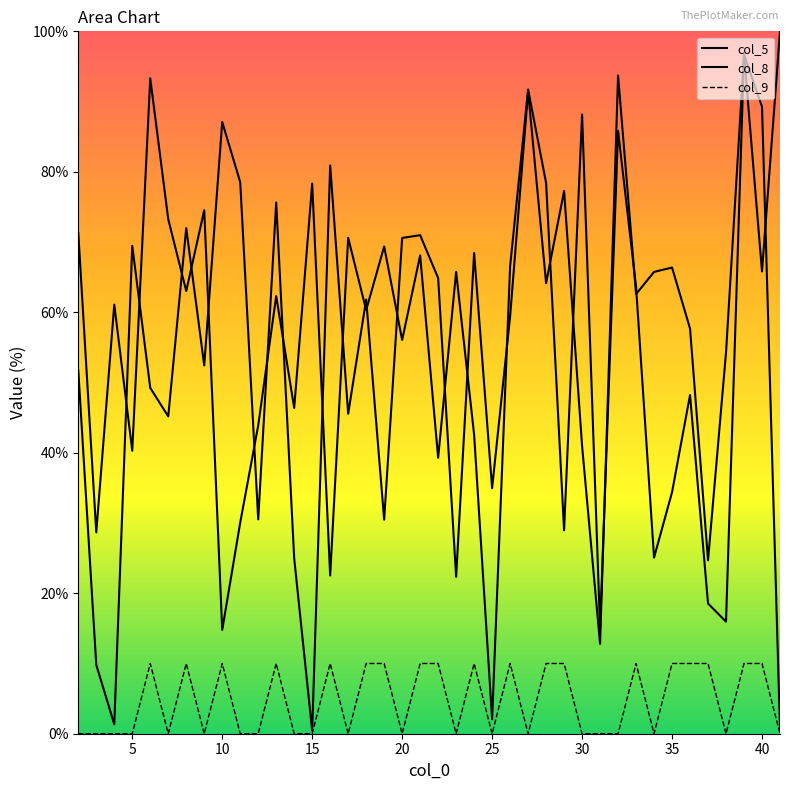

At how many categories does at least one series exceed 19?

39